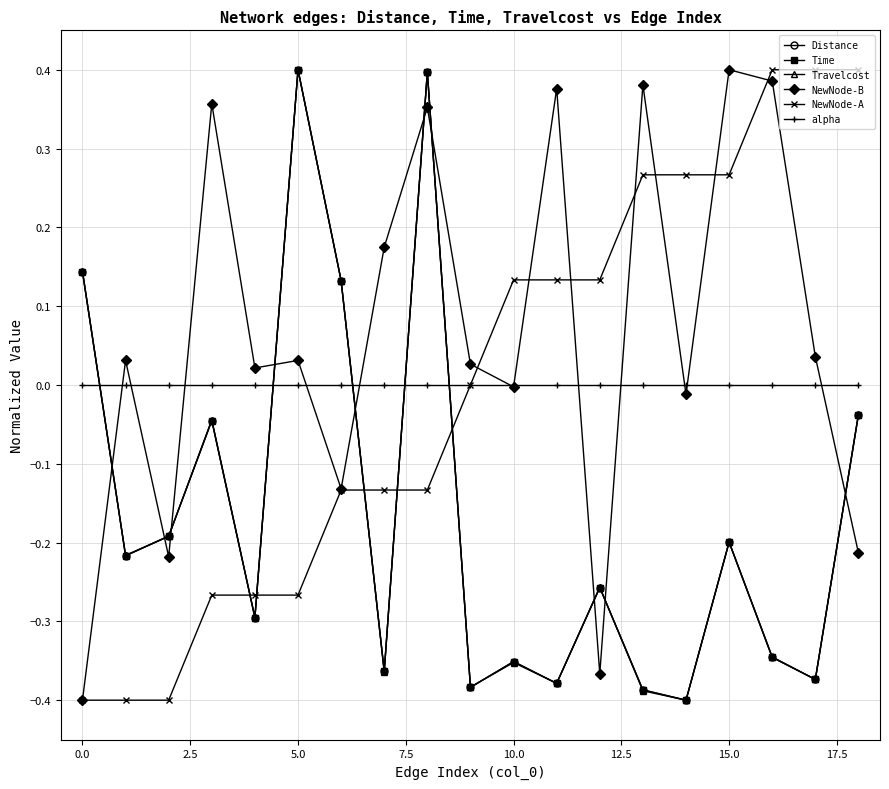

After their last crossing, which series has the higher values: Travelcost or alpha?

alpha